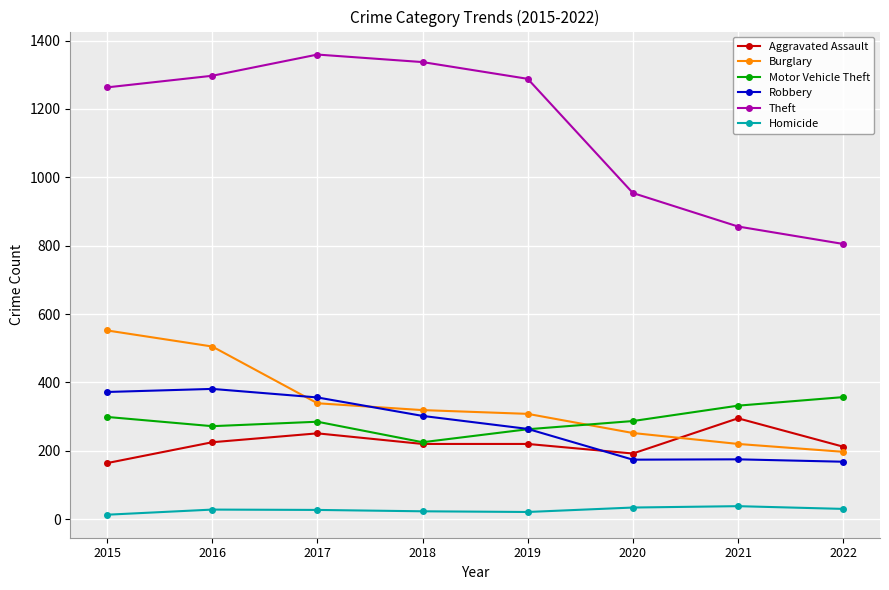

What is the sum of all Burglary values?

2692